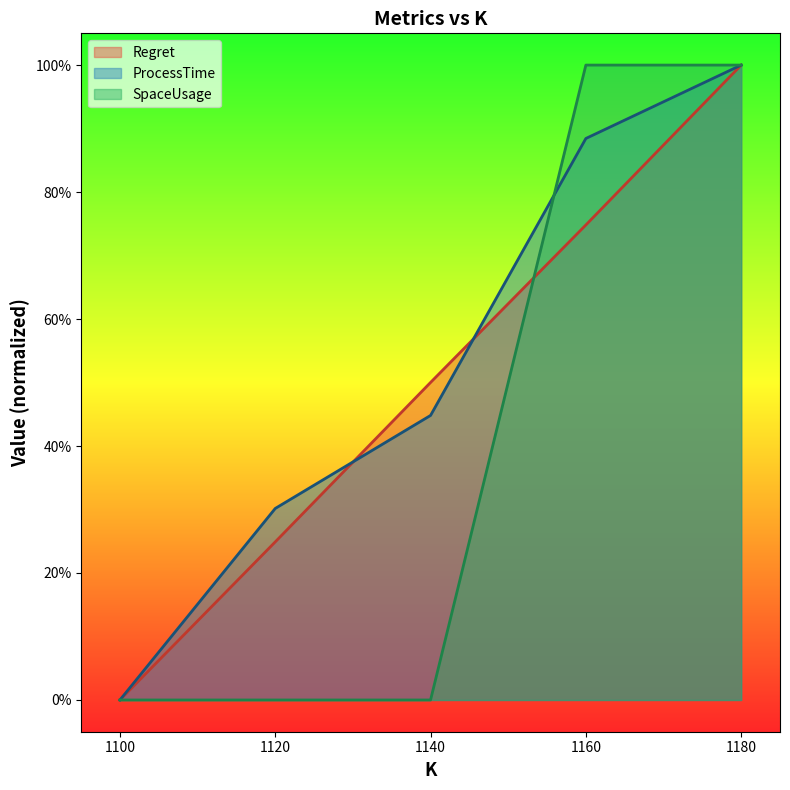

What is the maximum value shown in the chart?

1.0